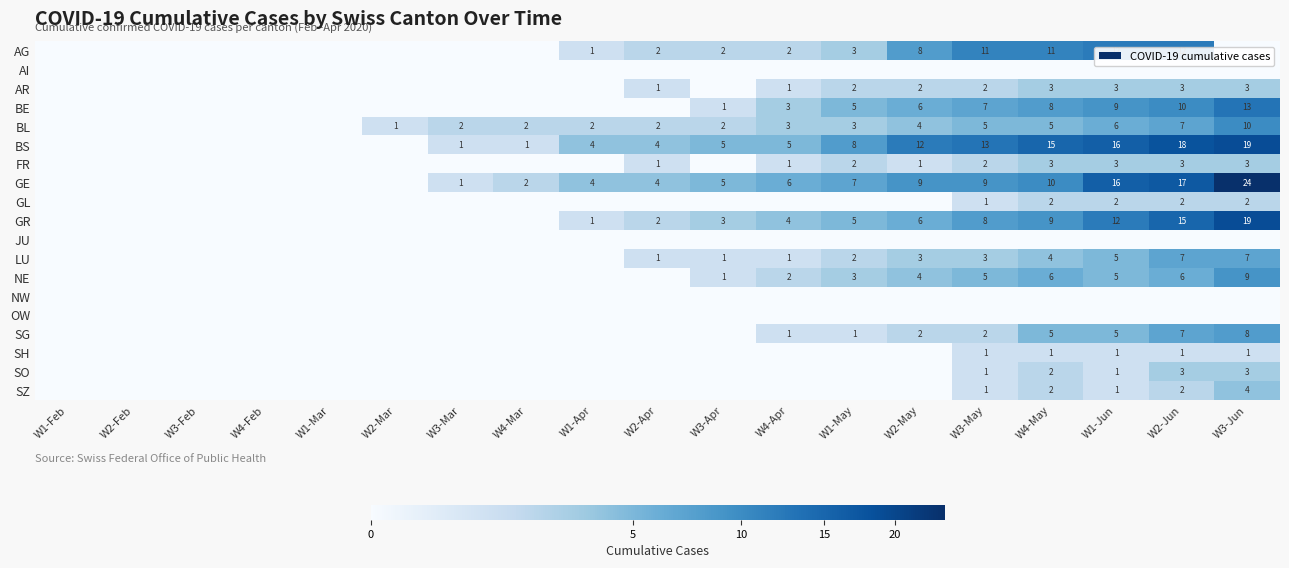

Is the value of LU at W2-Apr greater than the value of SZ at W2-Jun?

No